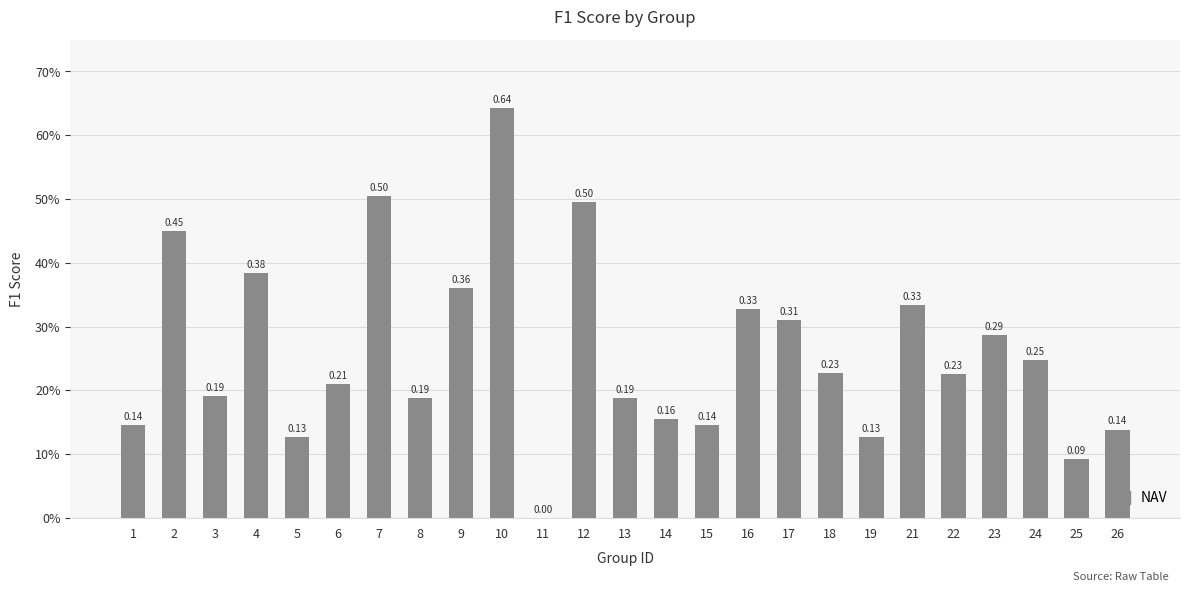

Which category has the highest value across all series?

10